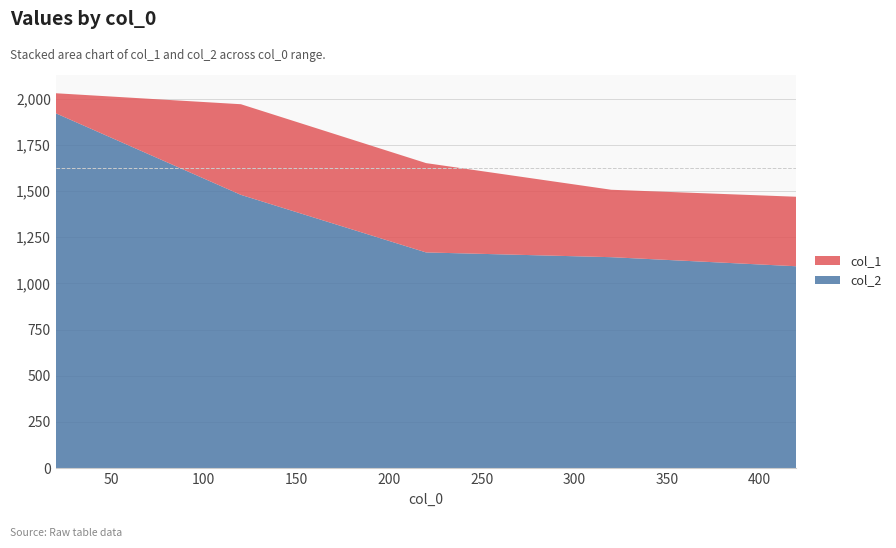

Reading left to right, extract all data points from this chart.

col_1: 108.3	490.5	483.5	365.0	376.3
col_2: 1920.5	1478.9	1167.2	1141.5	1092.4